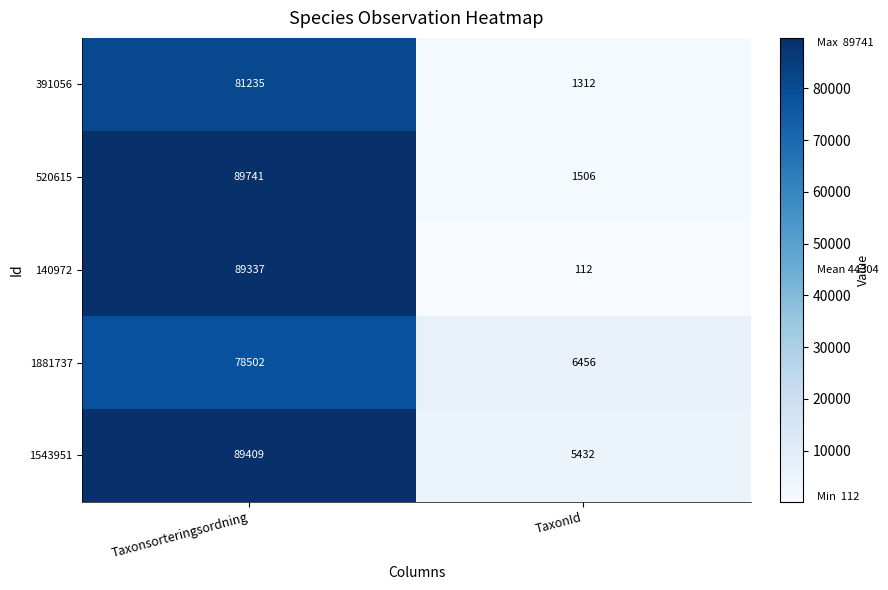

List the series in order of their peak value, lowest first.

1881737, 391056, 140972, 1543951, 520615